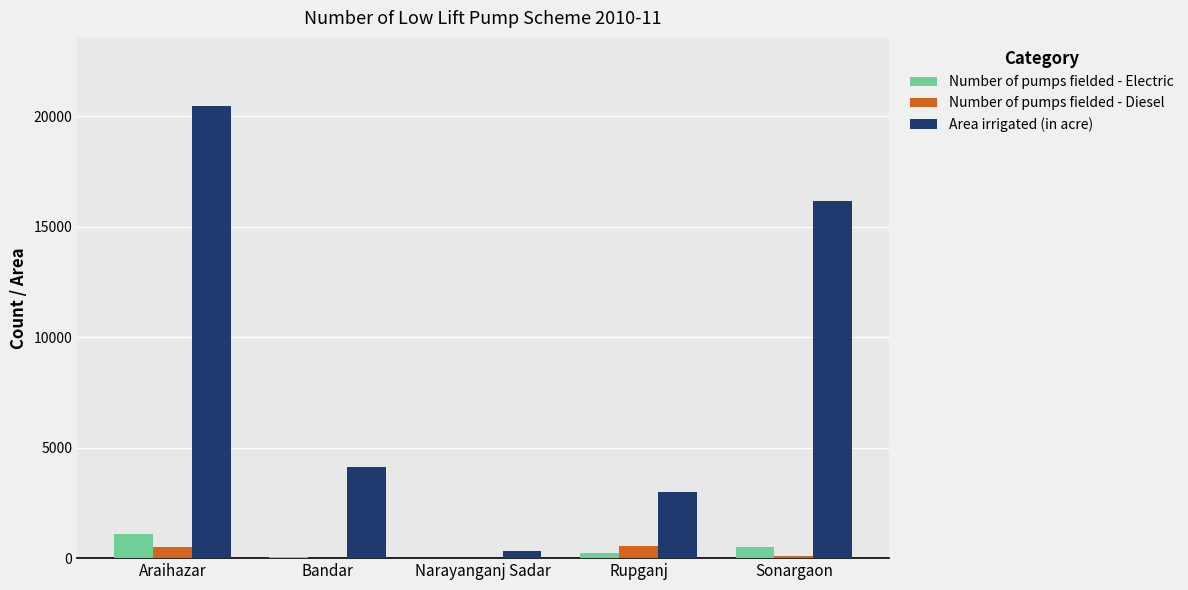

What is the approximate value of Number of pumps fielded - Electric at Narayanganj Sadar, to the nearest 10?

10